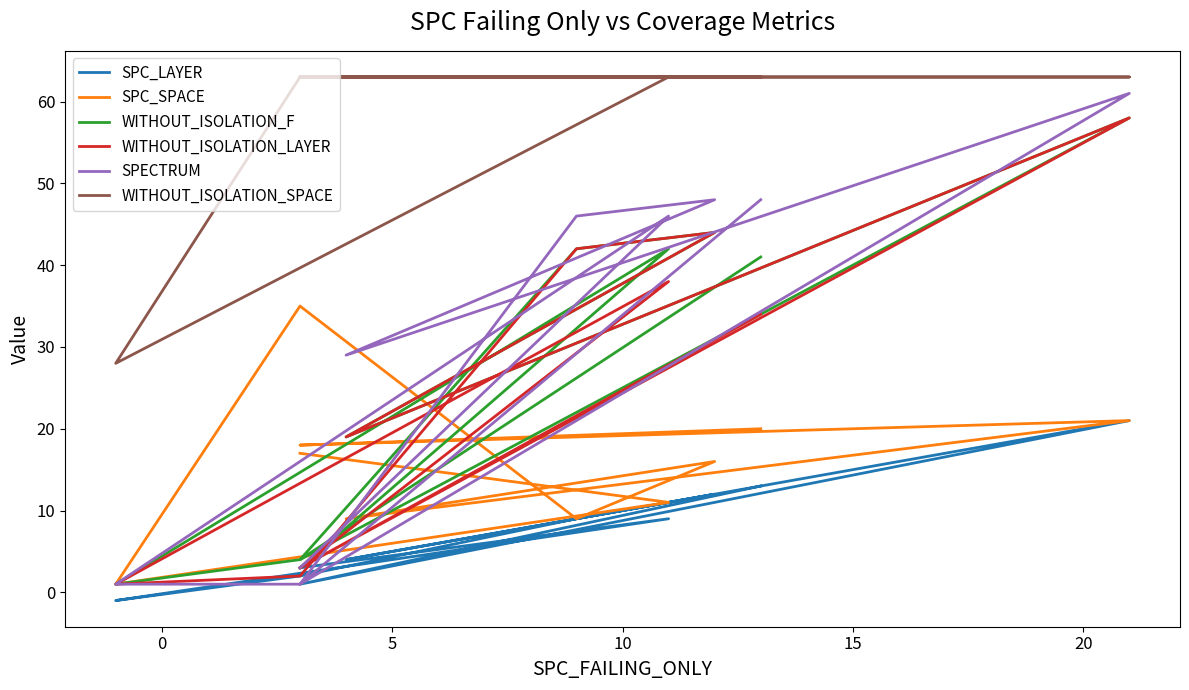

What are all the series names shown in the legend?

SPC_LAYER, SPC_SPACE, WITHOUT_ISOLATION_F, WITHOUT_ISOLATION_LAYER, SPECTRUM, WITHOUT_ISOLATION_SPACE